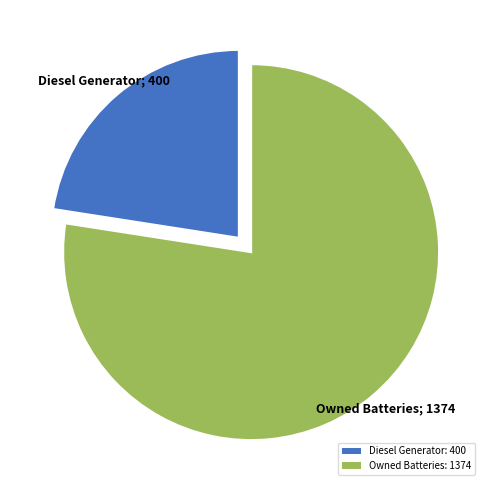

Does Diesel Generator: 400 represent more than half of the total?

No